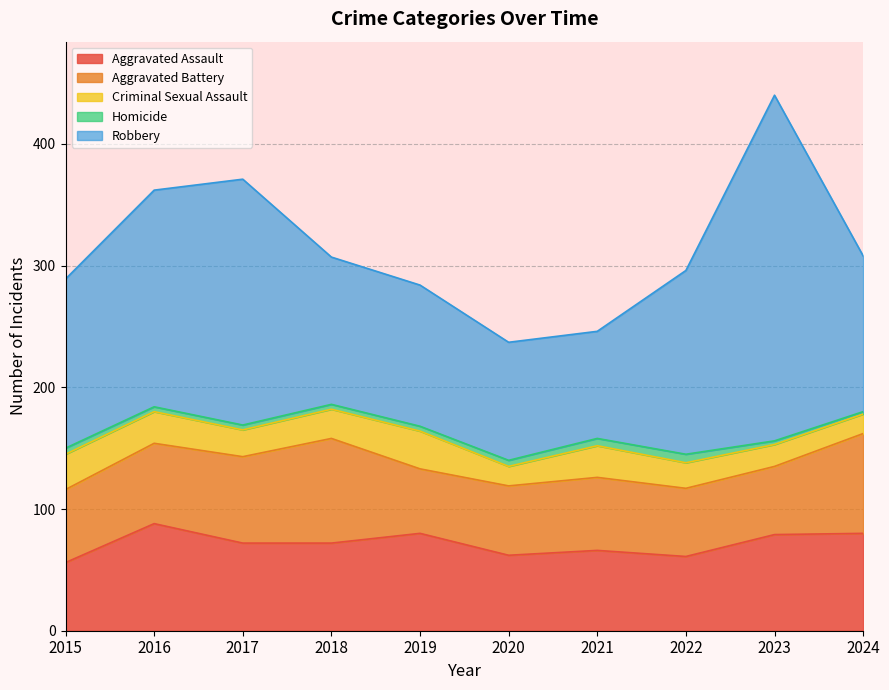

Rank the series by their maximum value, from lowest to highest.

Homicide, Criminal Sexual Assault, Aggravated Battery, Aggravated Assault, Robbery